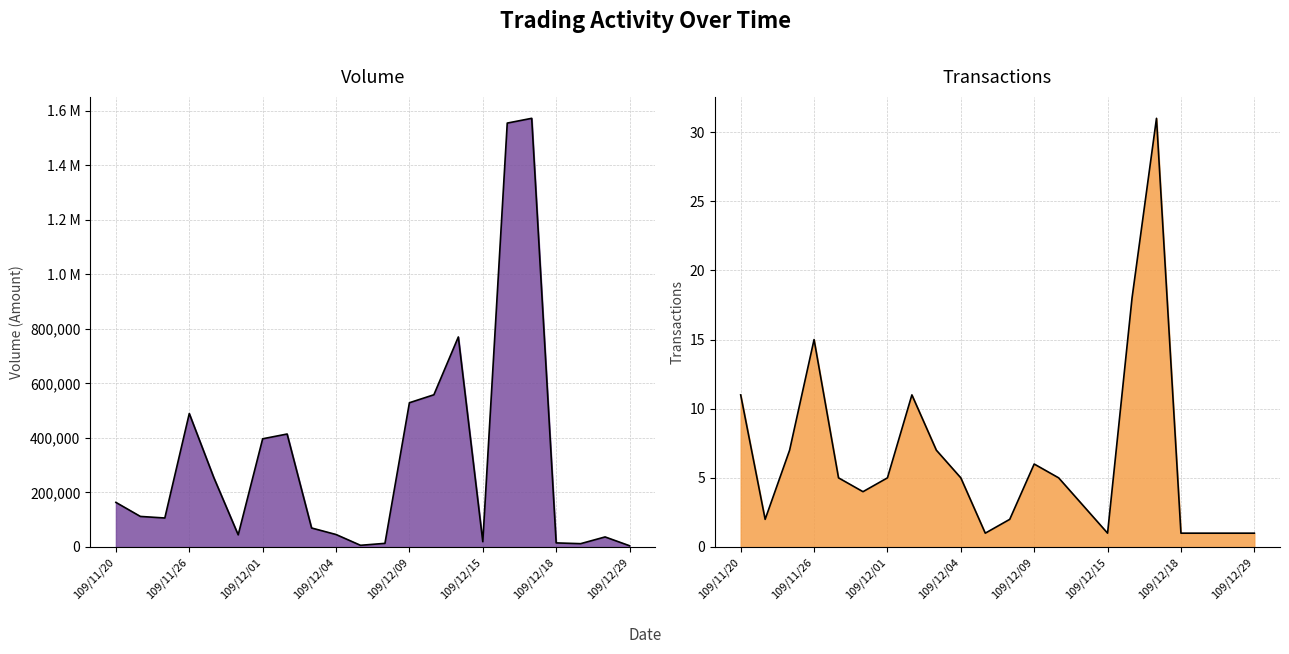

Reading left to right, extract all data points from this chart.

Volume: 163620	112140	106380	489730	255260	44580	396980	414530	69740	45800	6200	13360	529300	558500	770600	19500	1555300	1572770	15000	12200	36900	4600
Transactions: 11	2	7	15	5	4	5	11	7	5	1	2	6	5	3	1	18	31	1	1	1	1